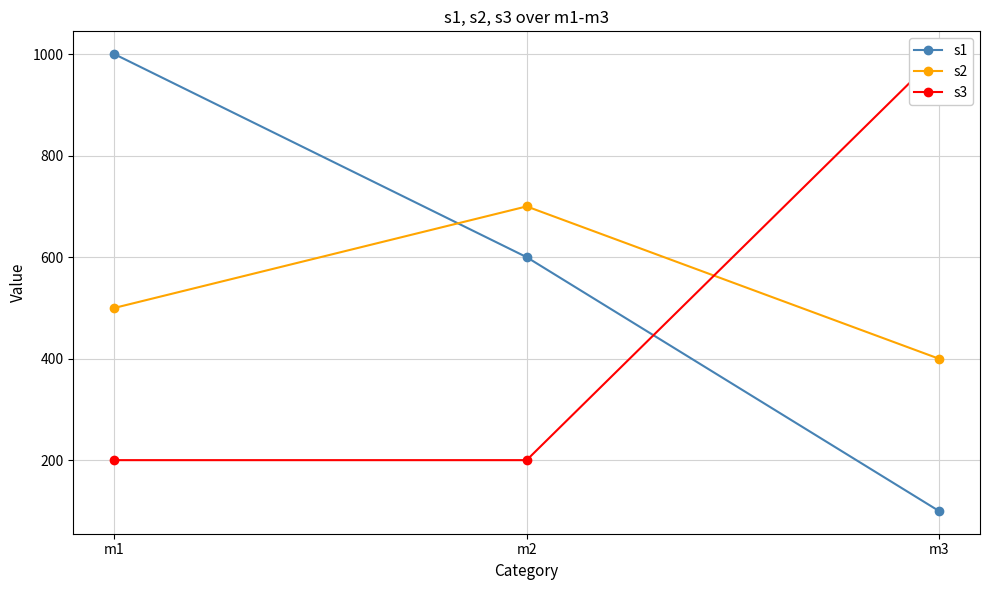

How many distinct data groups are displayed?

3